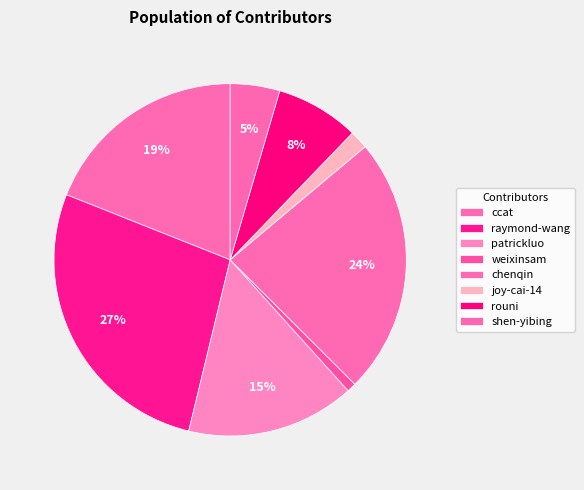

What percentage do ccat and chenqin together represent?

42.6%